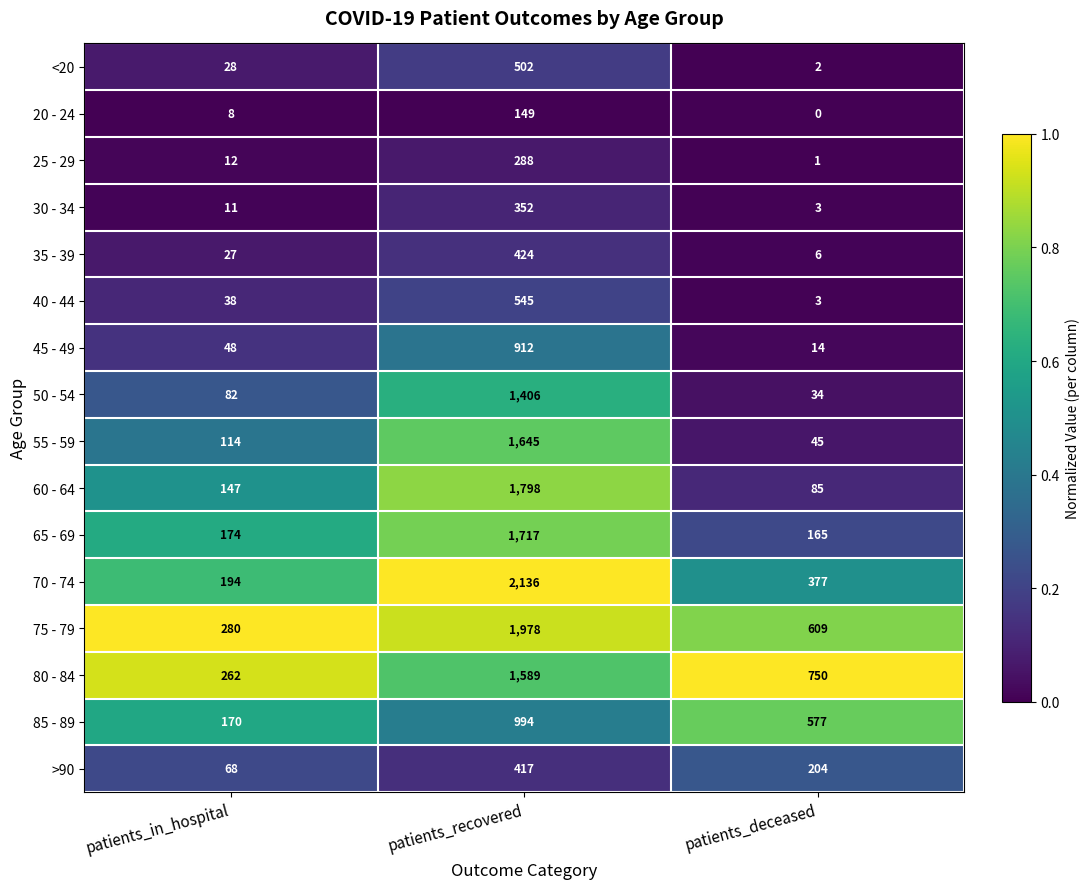

Which label corresponds to the largest value in the chart?

patients_recovered